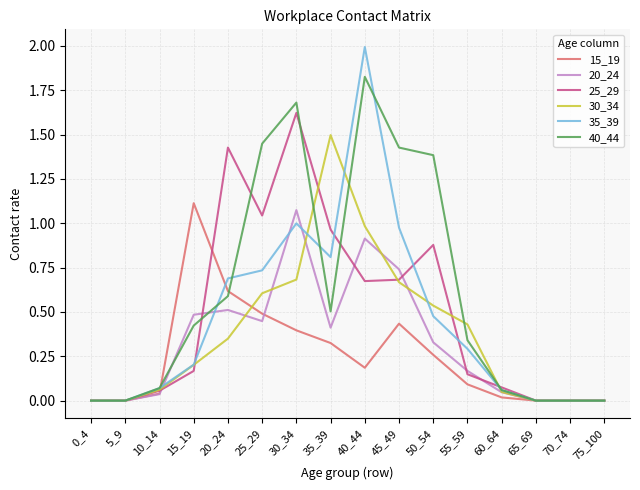

Is it true that 15_19 equals 0.1 at 50_54?

False